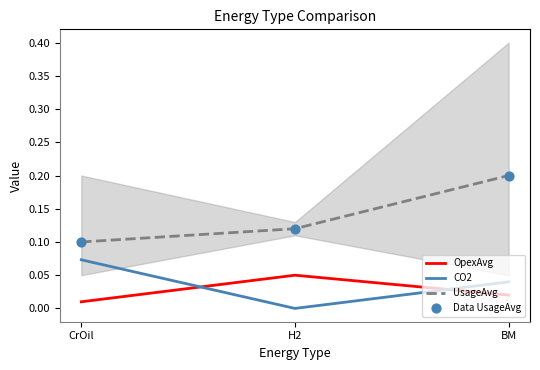

At which category is the sum across all series the highest?

BM